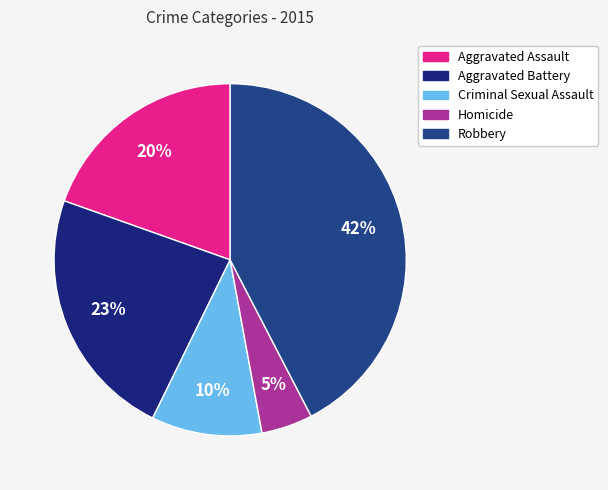

Which slice is the largest?

Robbery